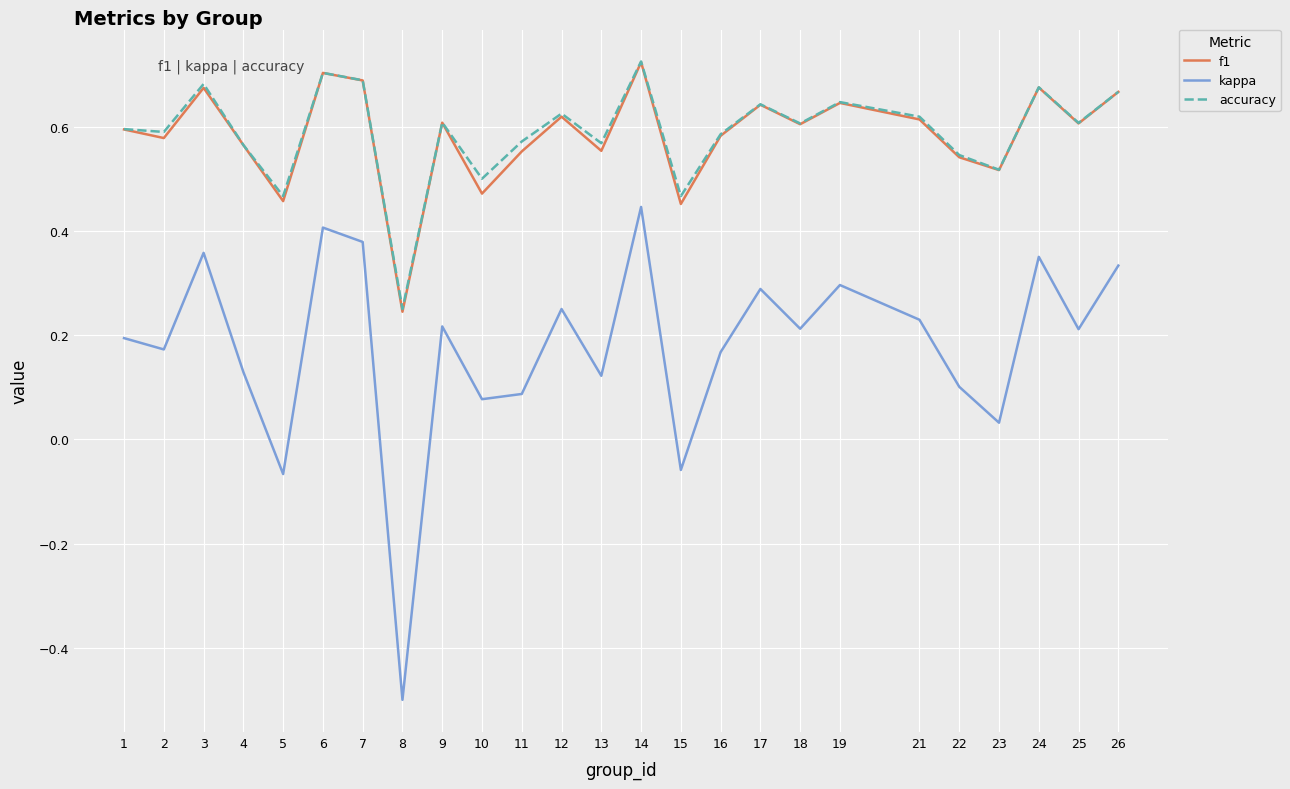

True or false: kappa and f1 intersect in this chart.

False